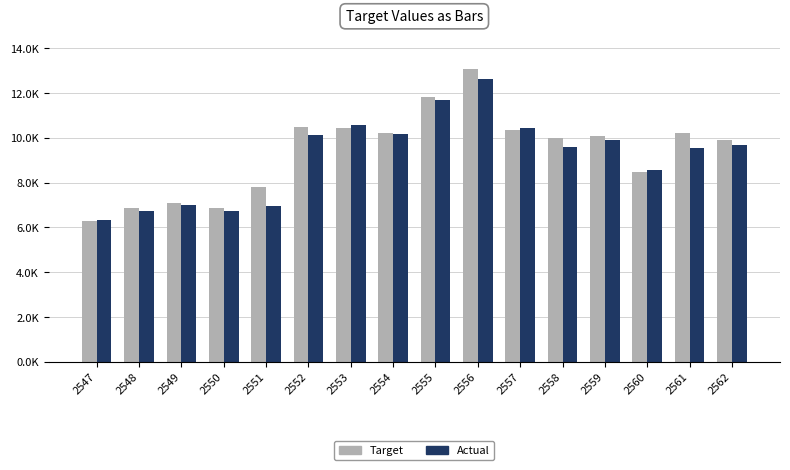

Are the bars grouped side by side (vs. stacked)?

Yes